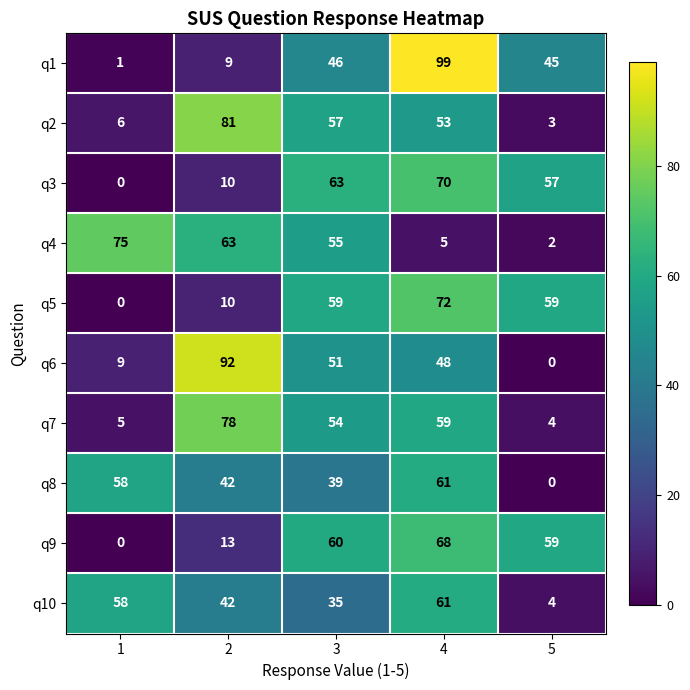

What is the total value across all series at 4?

596